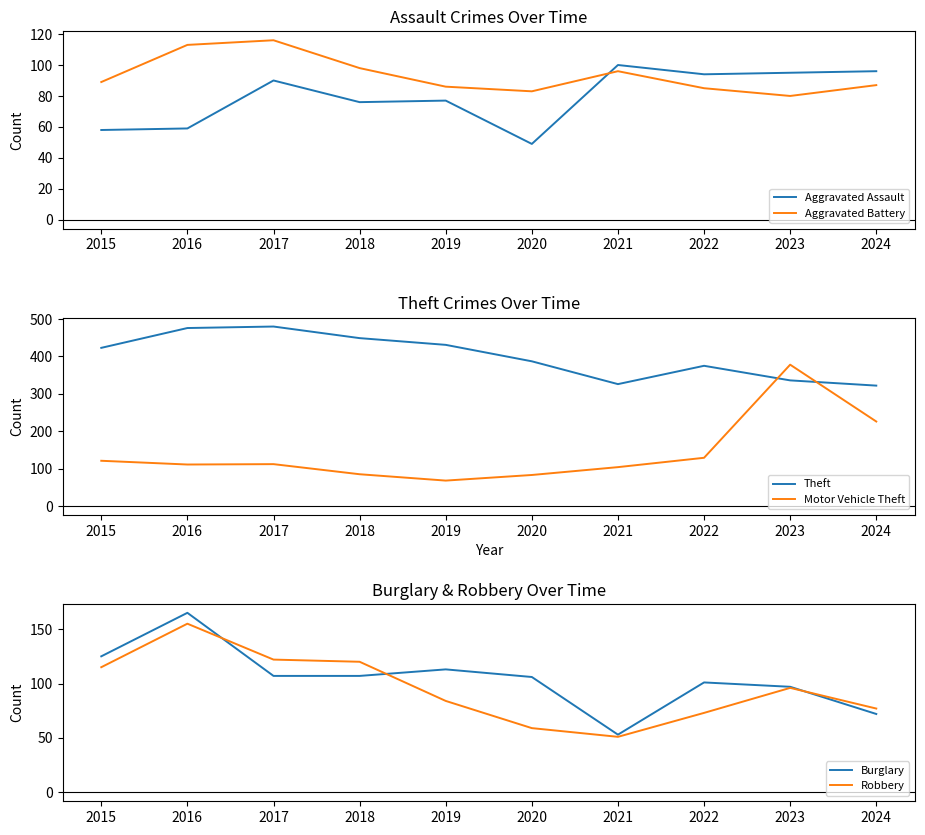

Does the chart have visible grid lines?

No